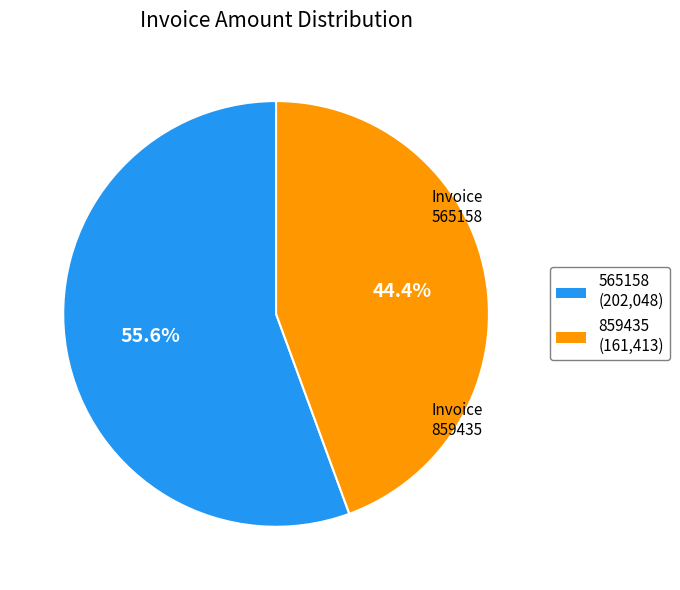

To the nearest percent, what is the average slice percentage?

50%